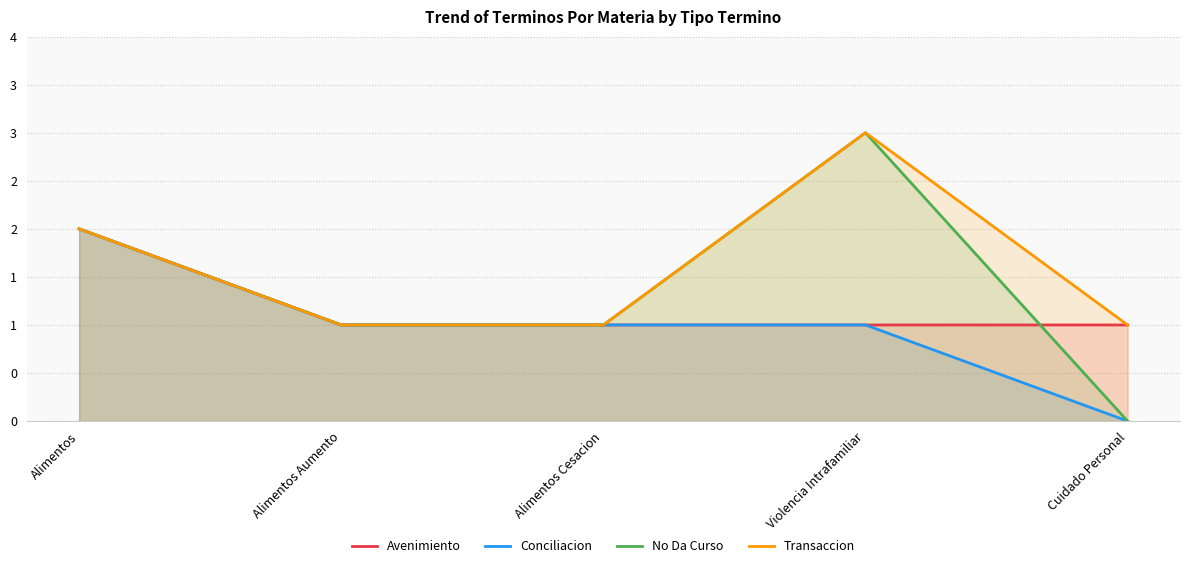

What is the total value across all series at Cuidado Personal?

2